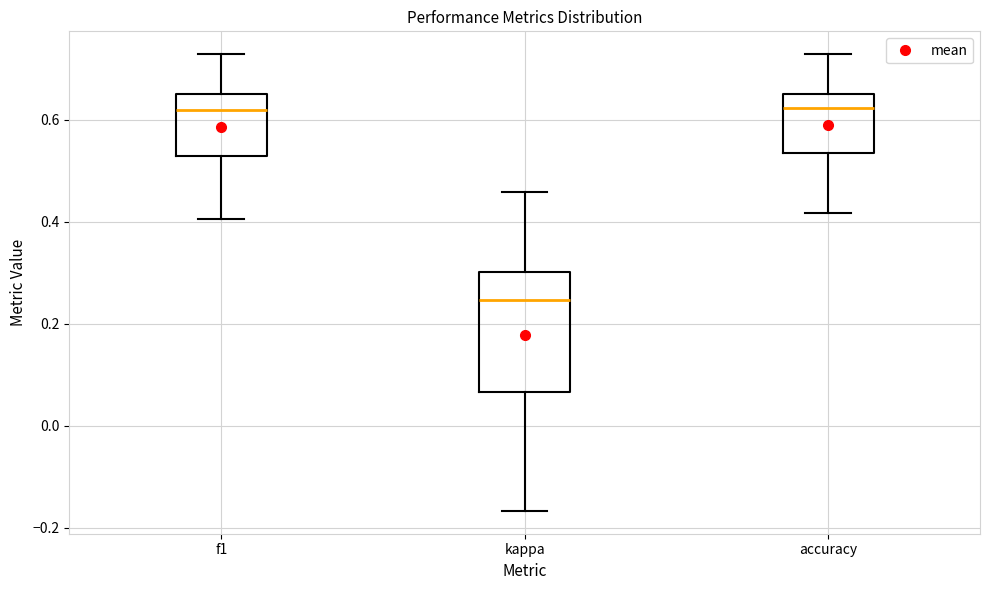

Which box is the tallest, from its lower edge to its upper edge?

kappa